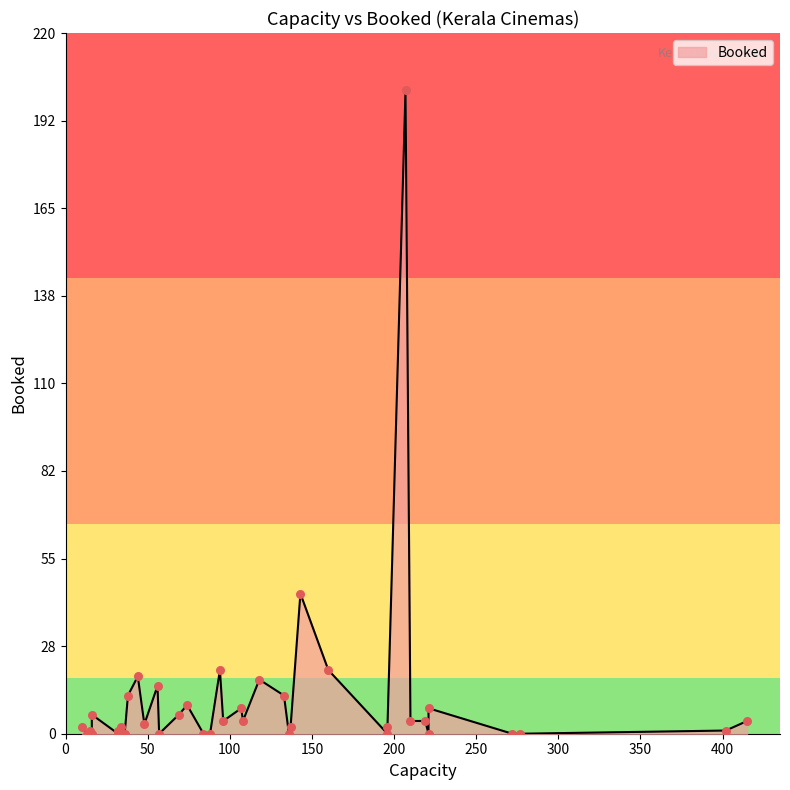

Which has a higher value, 7 or 29?

7